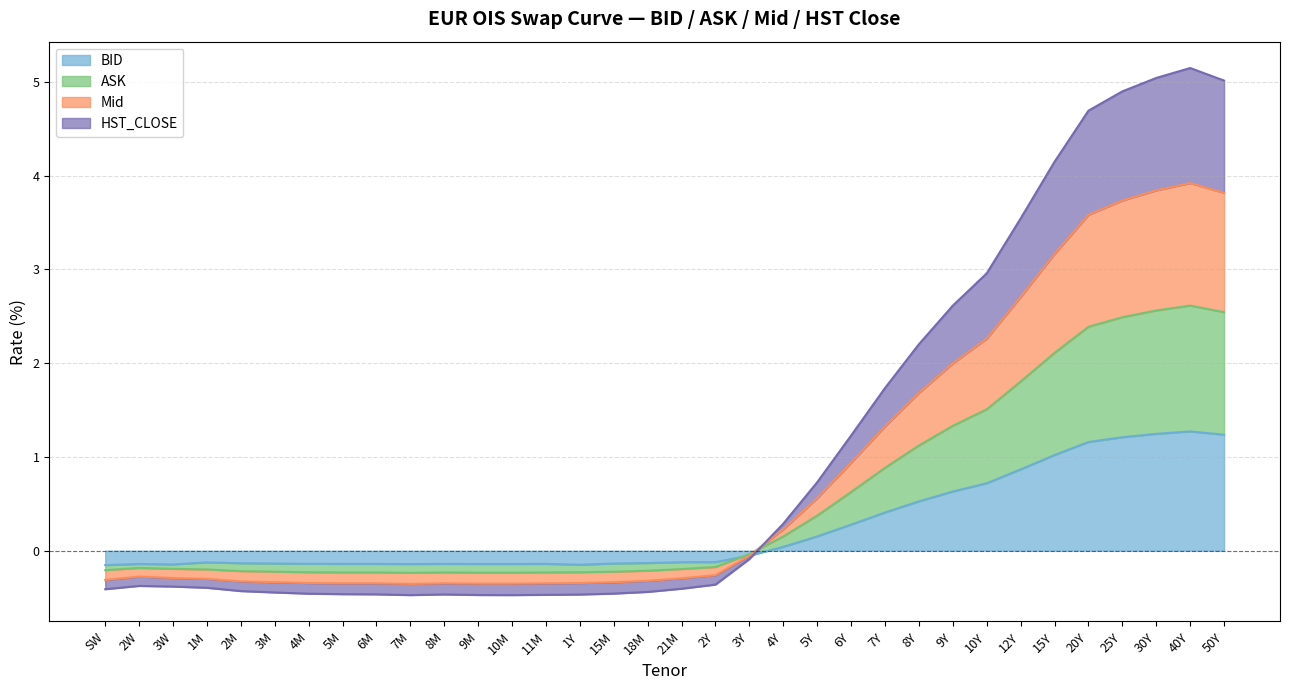

Does the chart have visible grid lines?

Yes